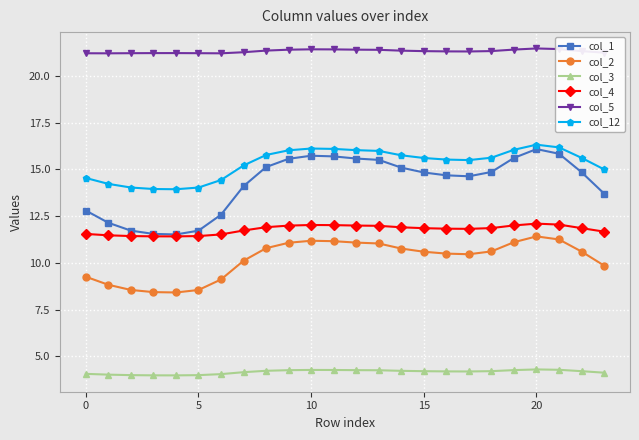

True or false: col_2 has more than 1 interior local peaks.

True